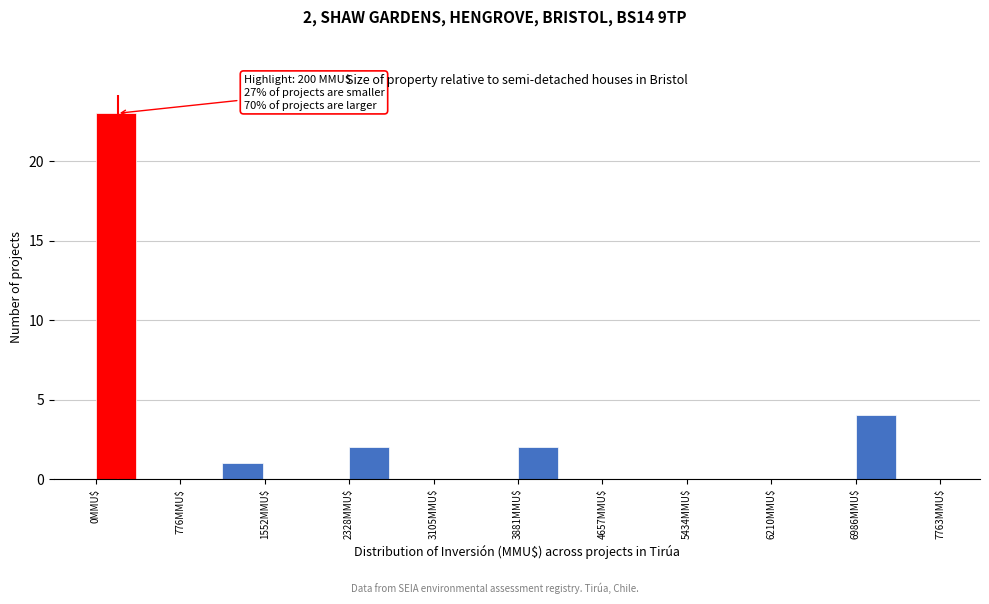

Around what value on the x-axis is the tallest bar? Give the approximate position of its centre, as read against the axis.

200